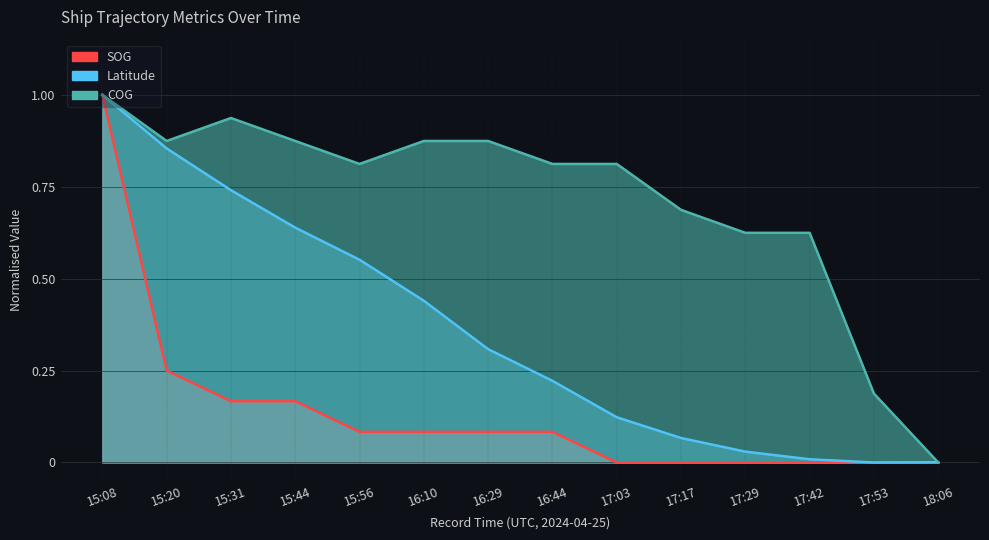

Between 17:53 and 16:44, which is larger?

16:44